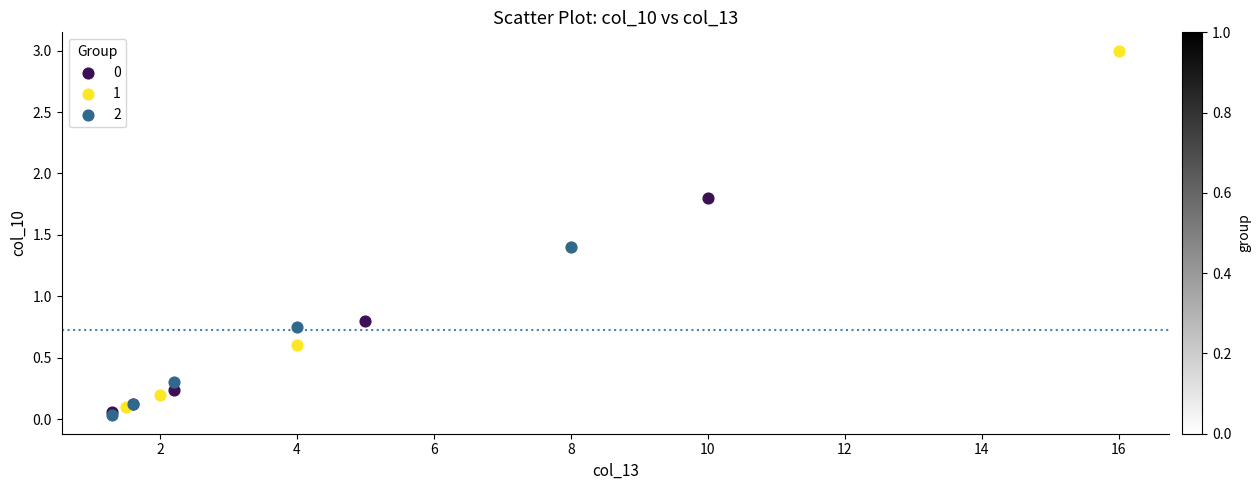

Which series contains the highest Y value?

1